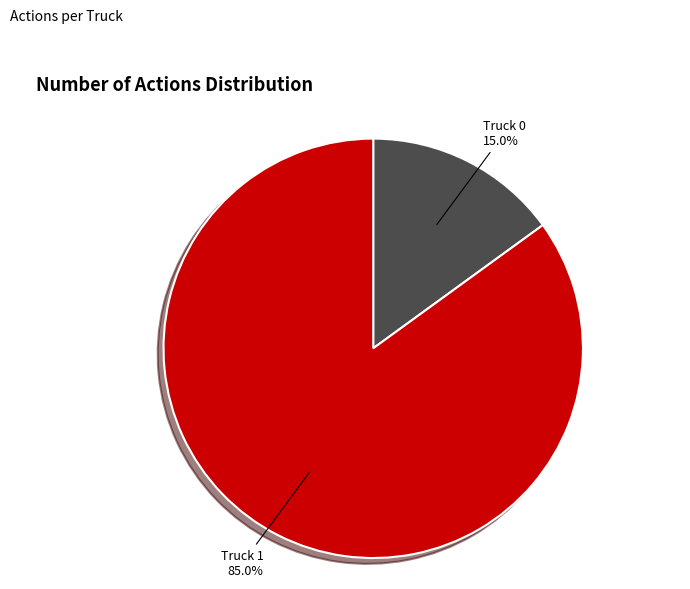

Rank the categories by value from lowest to highest.

Truck 0, Truck 1